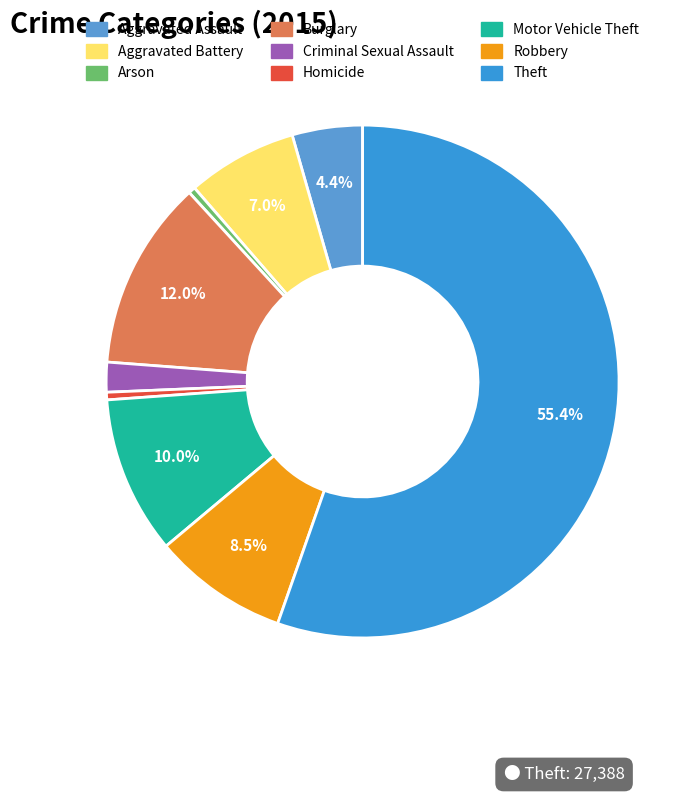

What is the largest slice in the pie chart?

Theft